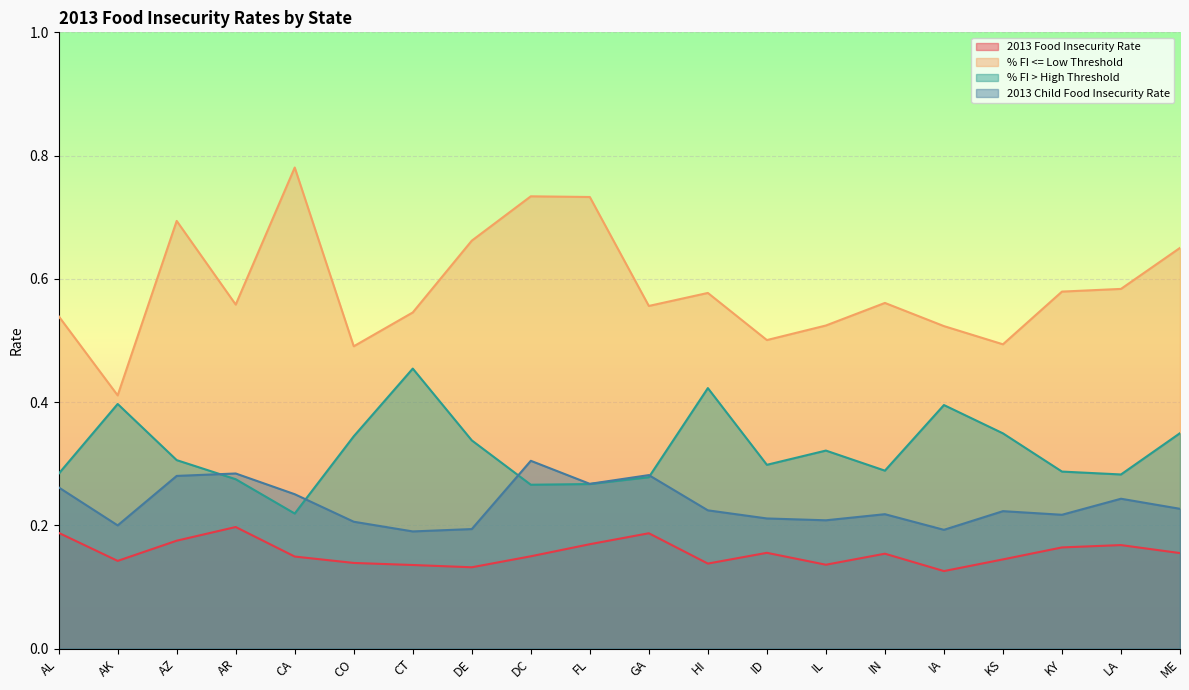

At how many categories does at least one series exceed 0?

20